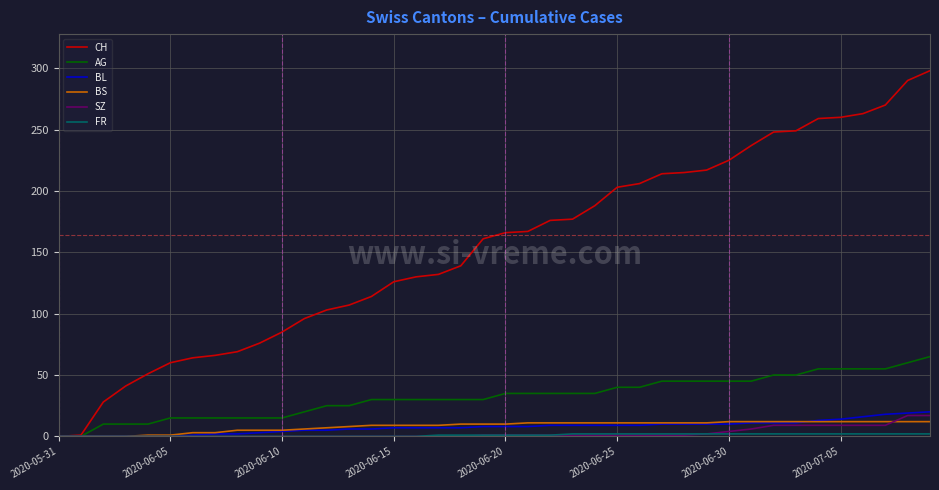

Which series has the largest total across all categories?

CH